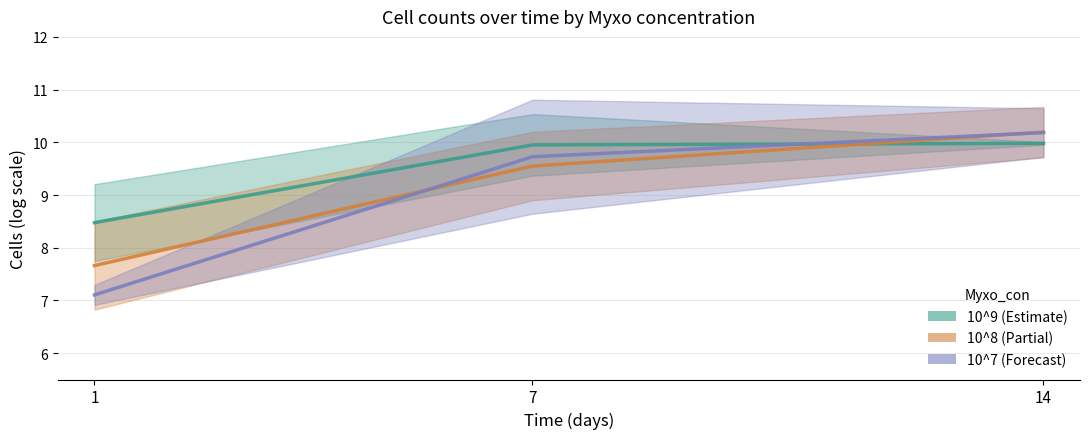

Reading left to right, what are all the values shown in this chart?

10^9: 1=8.5	7=10.0	14=10.0
10^8: 1=7.7	7=9.5	14=10.2
10^7: 1=7.1	7=9.7	14=10.2